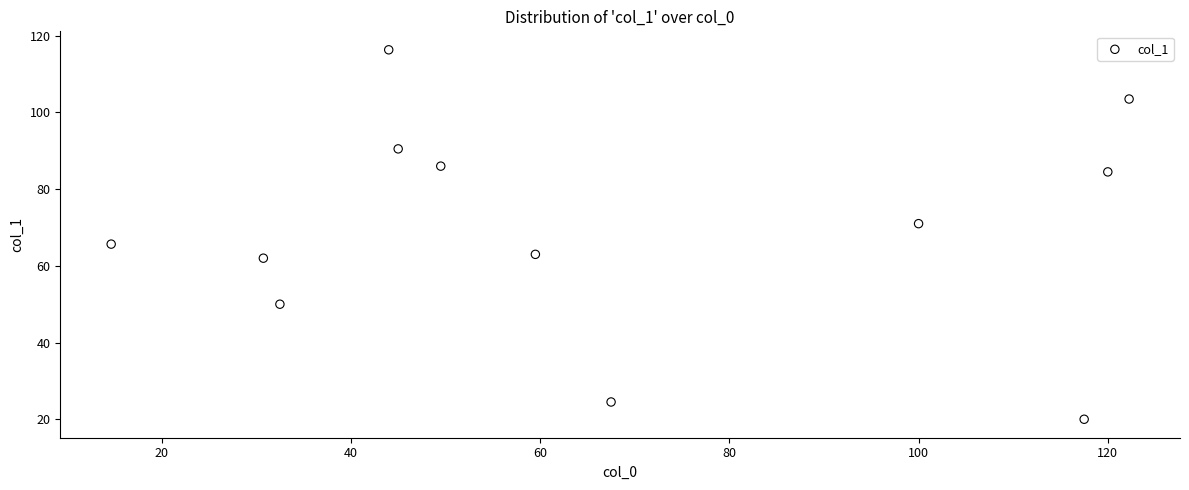

What is the average X value?

66.9